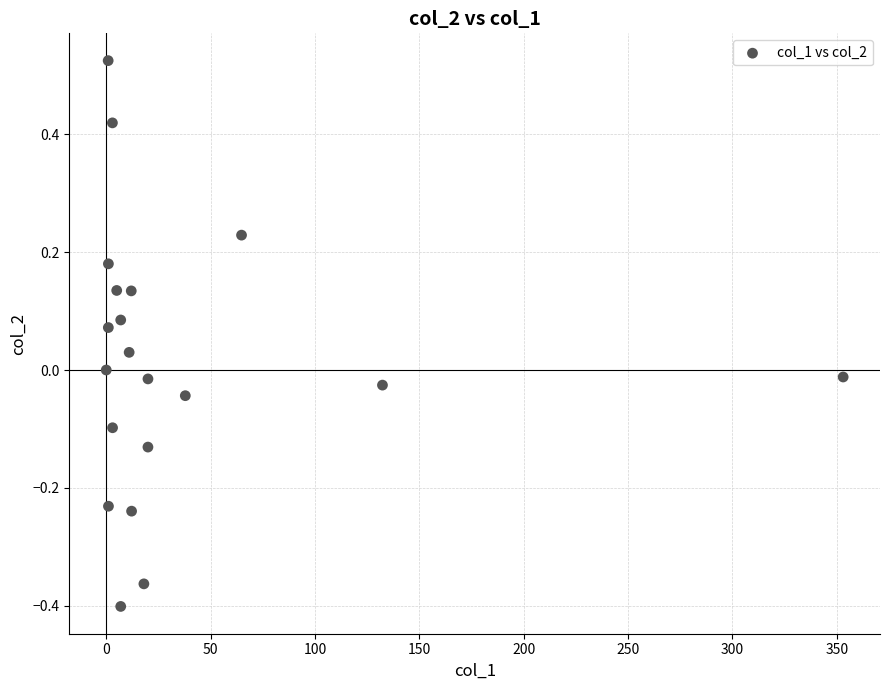

What is the range of Y values (max minus min)?

0.9